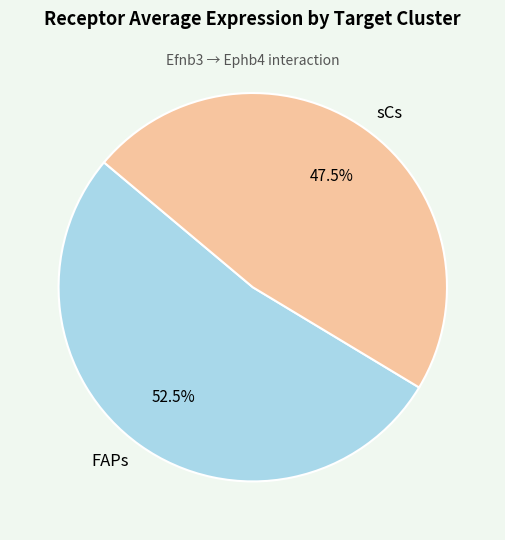

What is the smallest slice in the pie chart?

sCs